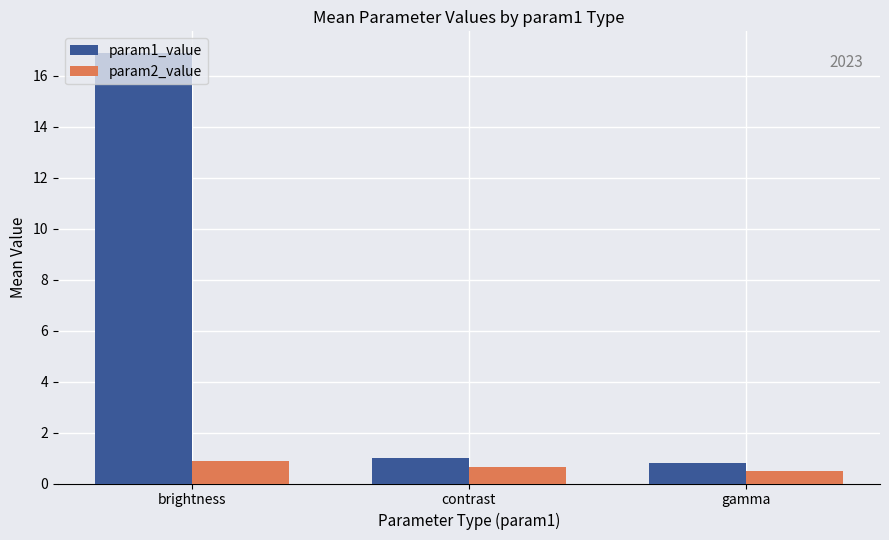

At which category is the sum across all series the highest?

brightness